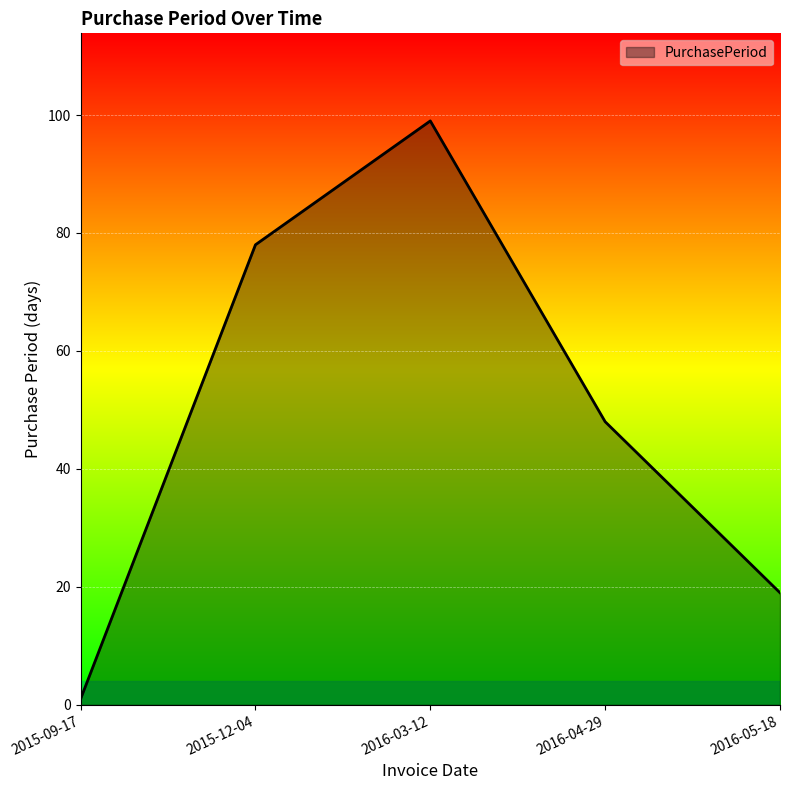

True or false: the data shows 1 at 2015-09-17.

True